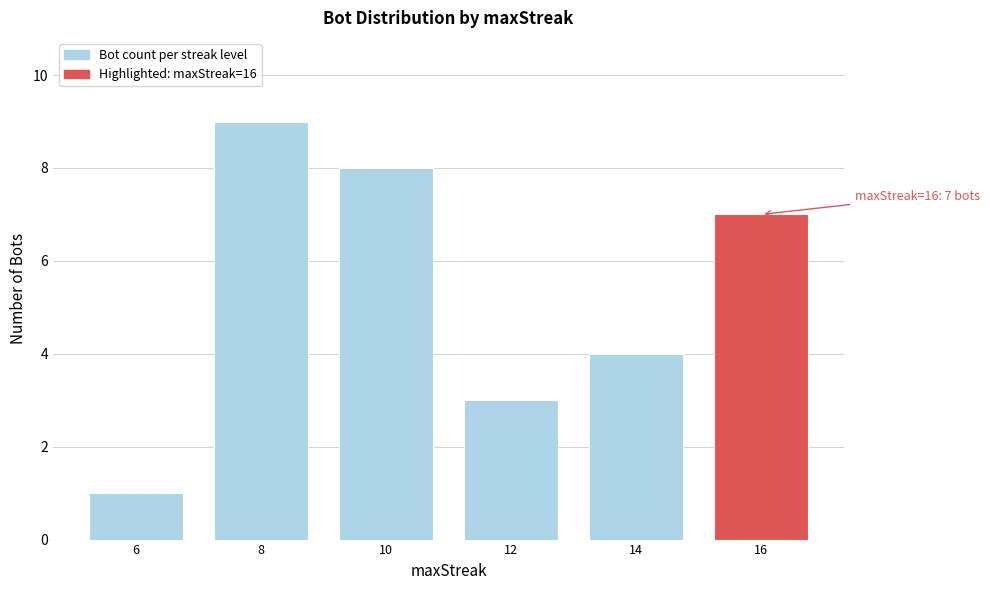

Reading left to right, transcribe all the data shown in this chart.

1	9	8	3	4	7